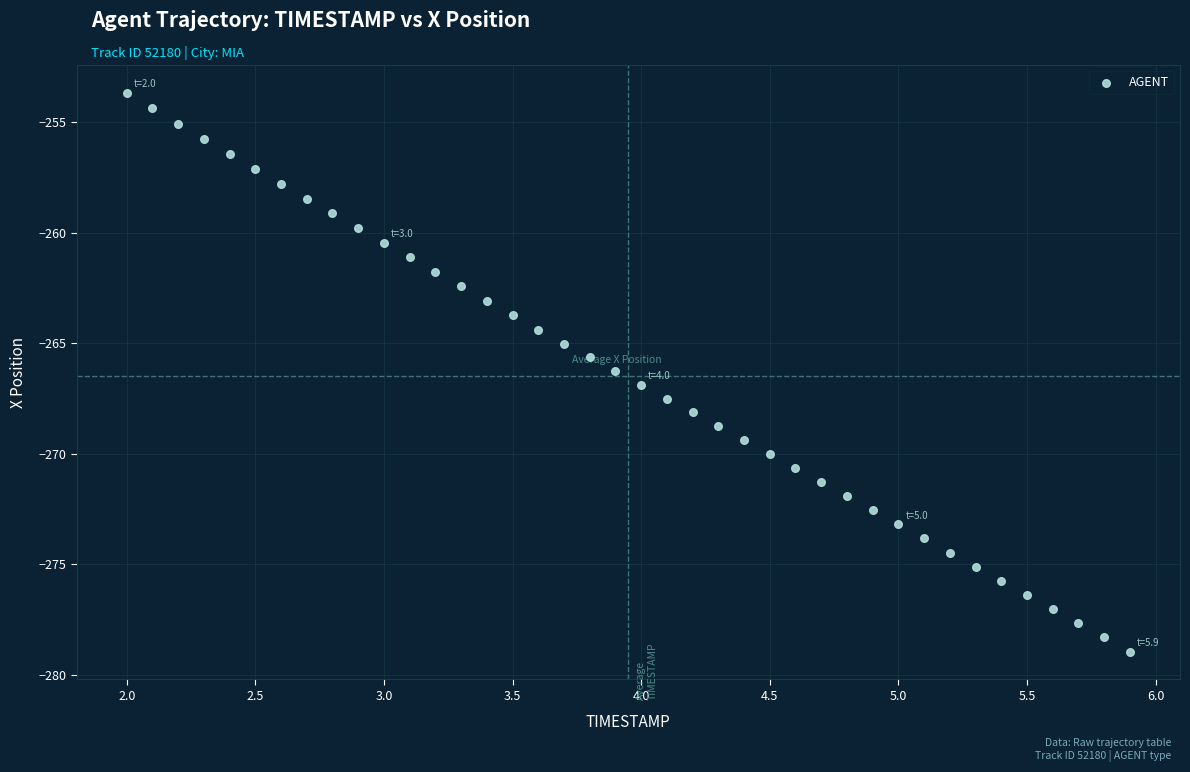

What is the range of X values (max minus min)?

3.9